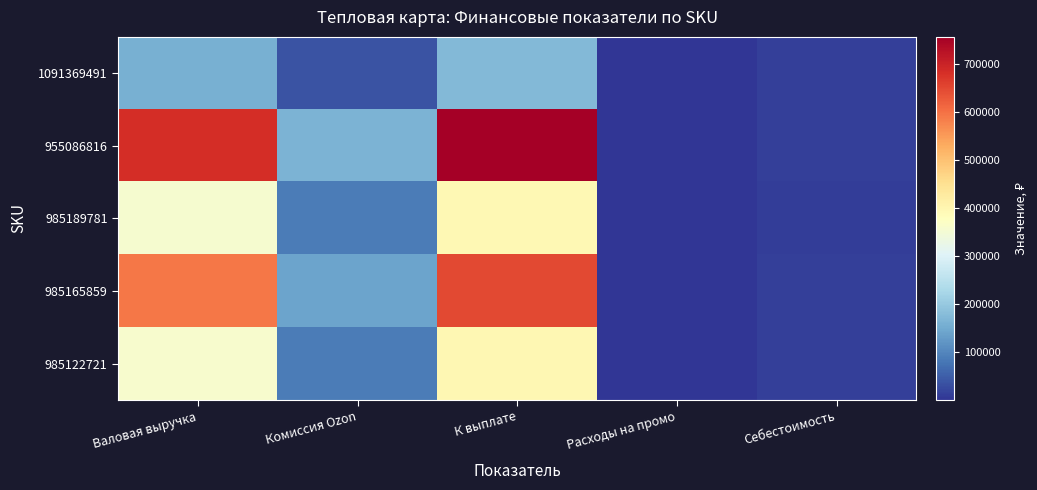

At which category is the sum across all series the highest?

К выплате